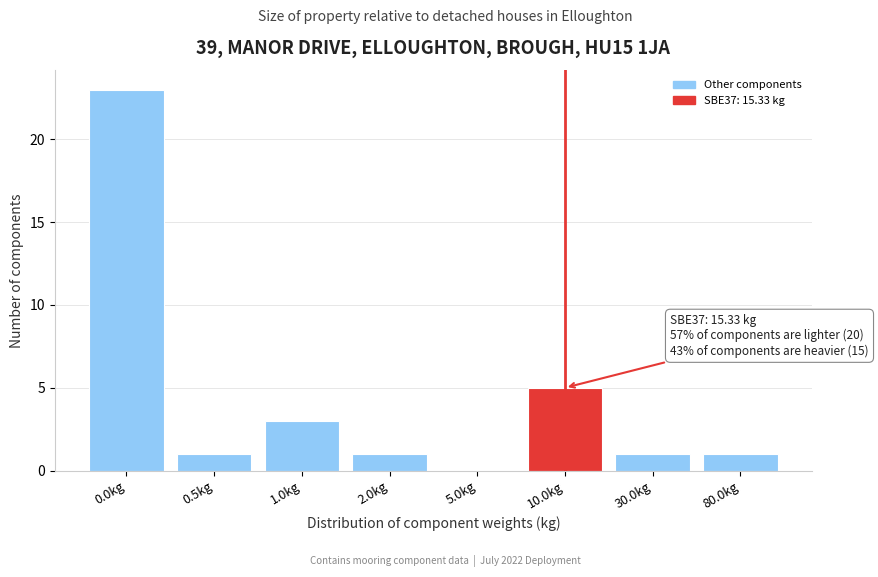

Reading left to right, extract all data points from this chart.

0.0kg=23	0.5kg=1	1.0kg=3	2.0kg=1	5.0kg=0	10.0kg=5	30.0kg=1	80.0kg=1